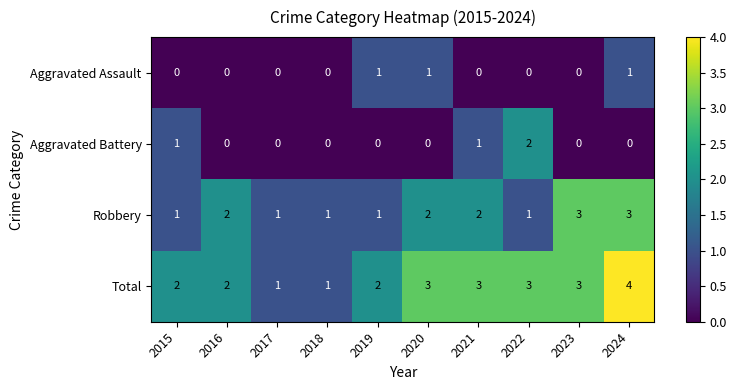

Is it true that Total equals 3 at 2023?

True